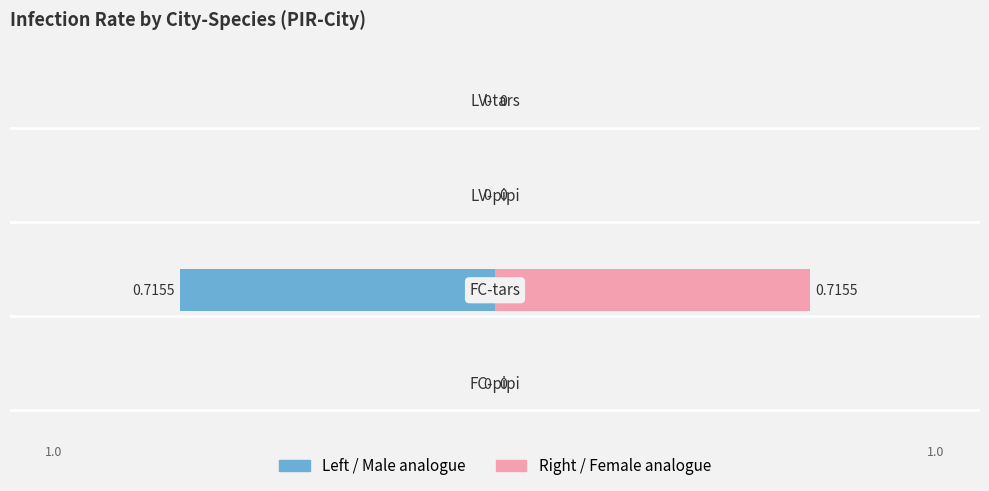

What is the maximum value shown in the chart?

0.7